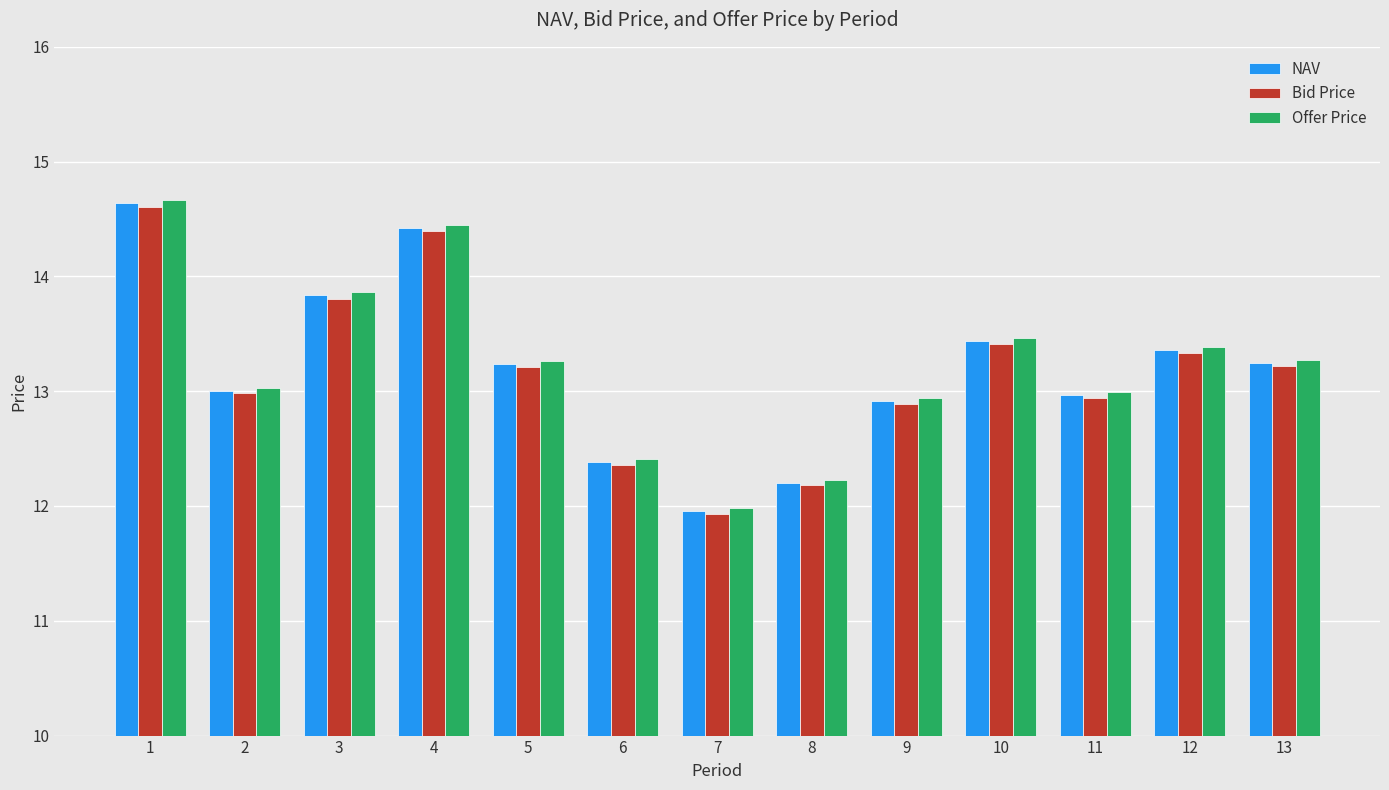

What is the maximum value for NAV?

14.6